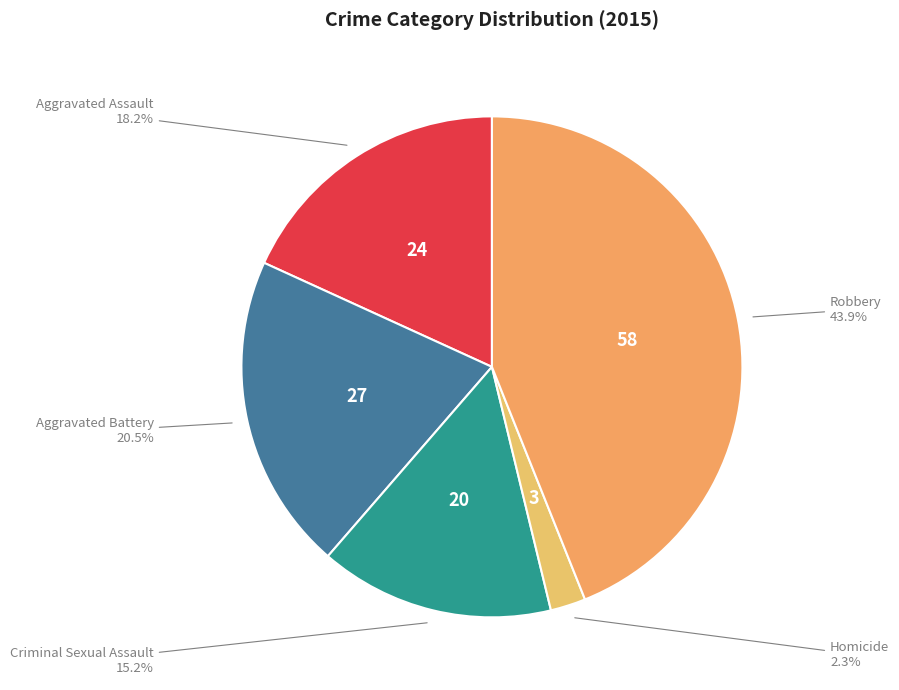

How many segments does this pie chart have?

5